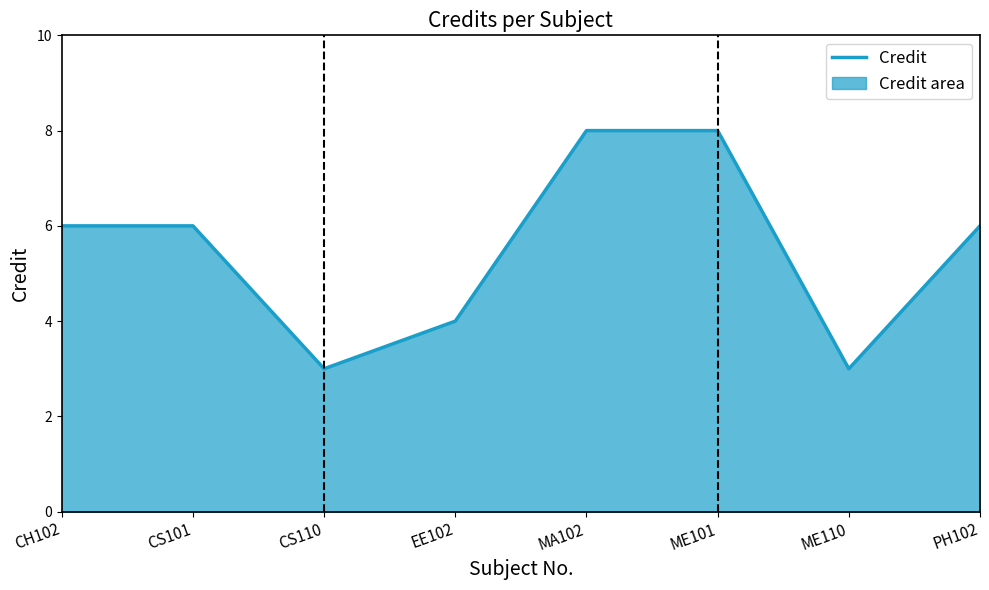

How many data points are above 6?

2